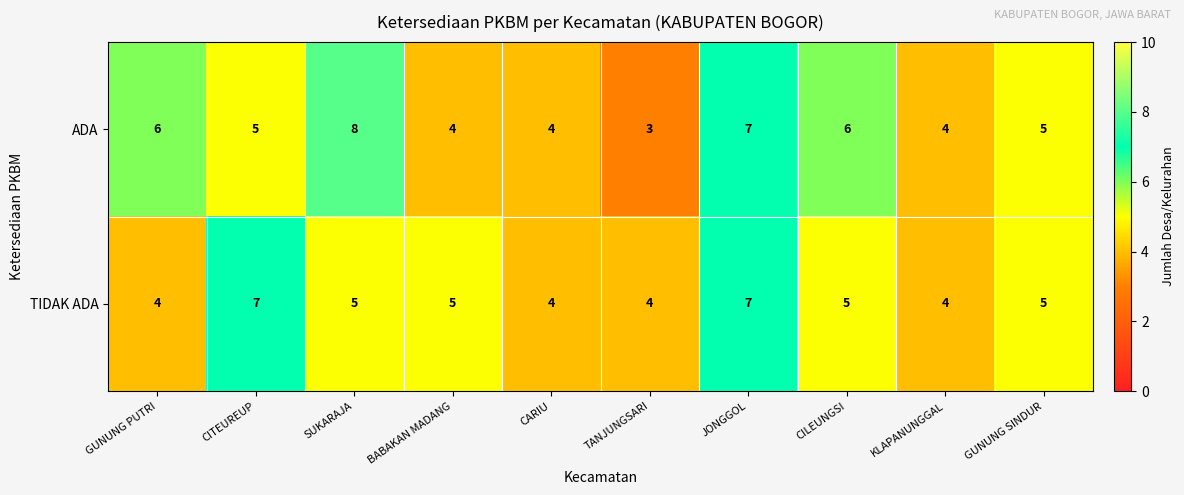

Reading left to right, what are all the values shown in this chart?

ADA: GUNUNG PUTRI=6	CITEUREUP=5	SUKARAJA=8	BABAKAN MADANG=4	CARIU=4	TANJUNGSARI=3	JONGGOL=7	CILEUNGSI=6	KLAPANUNGGAL=4	GUNUNG SINDUR=5
TIDAK ADA: GUNUNG PUTRI=4	CITEUREUP=7	SUKARAJA=5	BABAKAN MADANG=5	CARIU=4	TANJUNGSARI=4	JONGGOL=7	CILEUNGSI=5	KLAPANUNGGAL=4	GUNUNG SINDUR=5